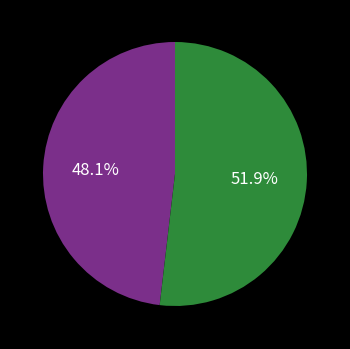

Is there any slice that represents more than half of the pie?

Yes